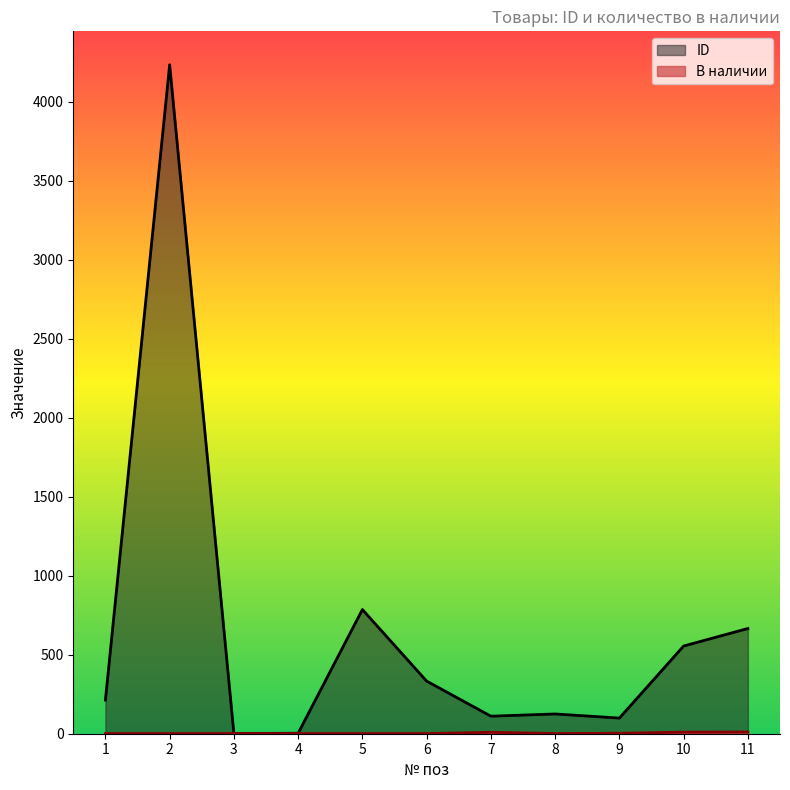

What is the sum of the В наличии values at 2 and 3?

2